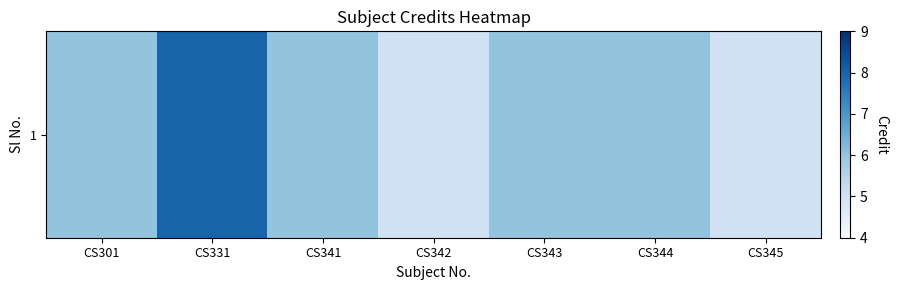

What is the difference between the maximum and minimum values?

3